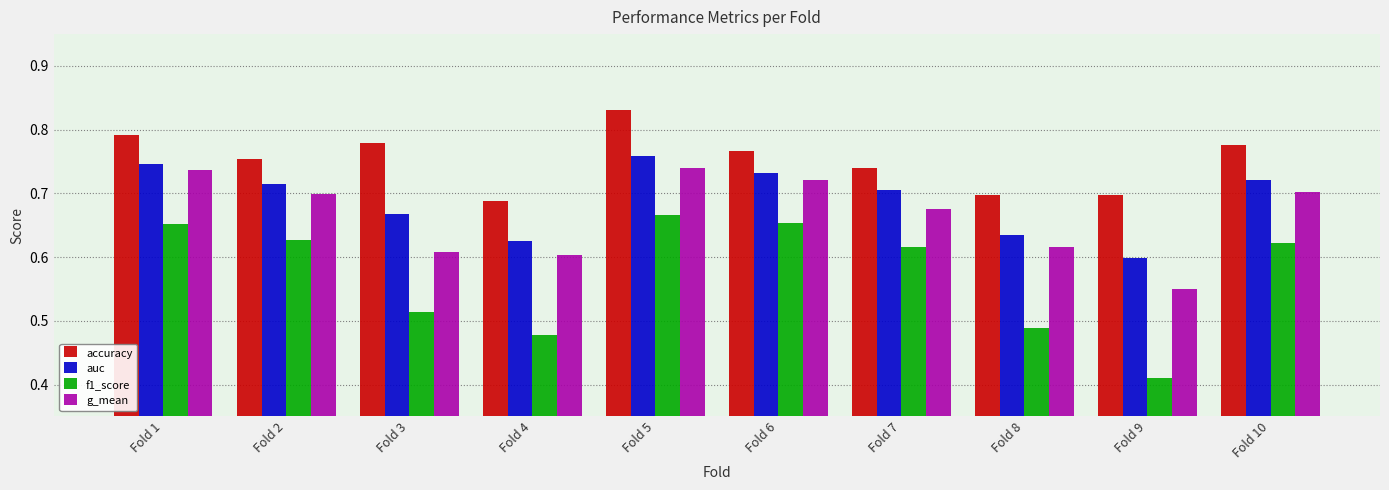

The g_mean series shows 0.7 at Fold 1. True or false?

True